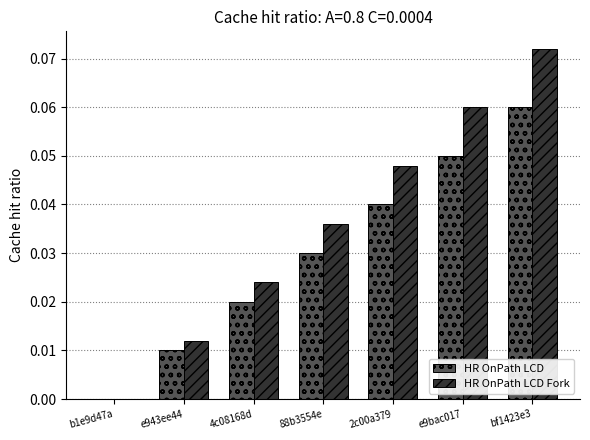

Are the bars grouped side by side (vs. stacked)?

Yes